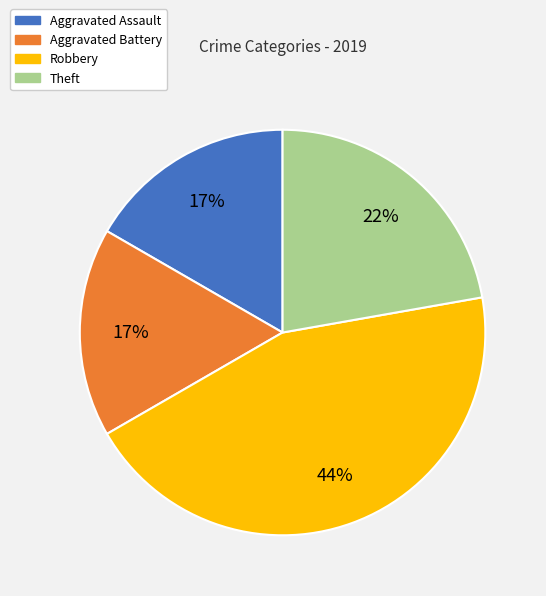

What percentage is the Aggravated Battery slice, to the nearest percent?

17%